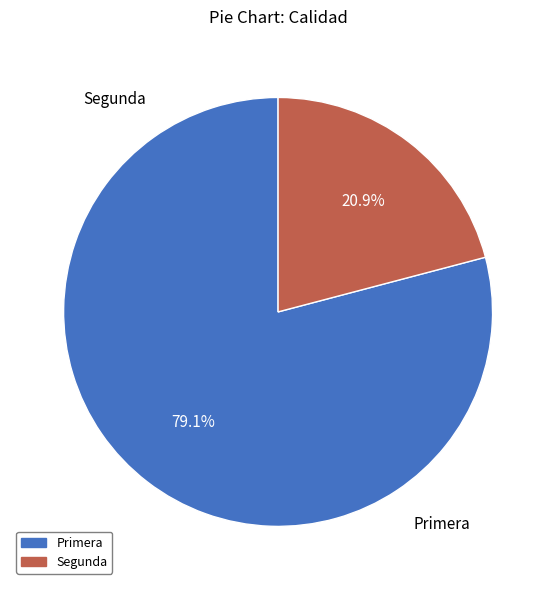

What is the smallest slice in the pie chart?

Segunda